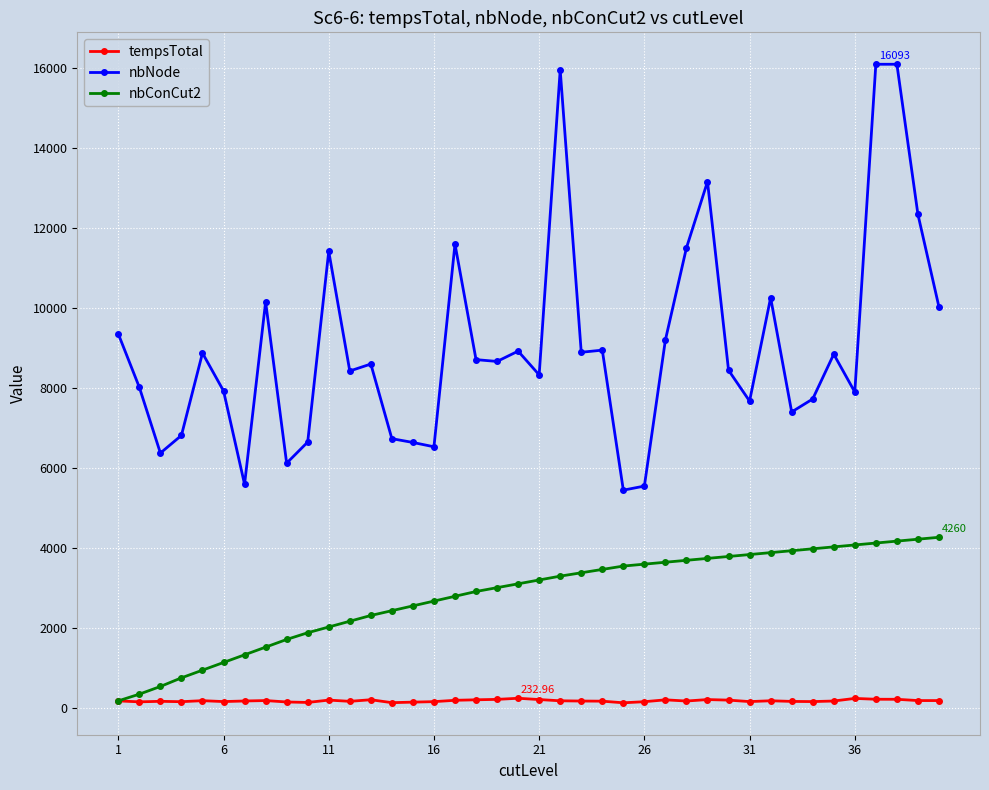

How many data points does each series have?

40